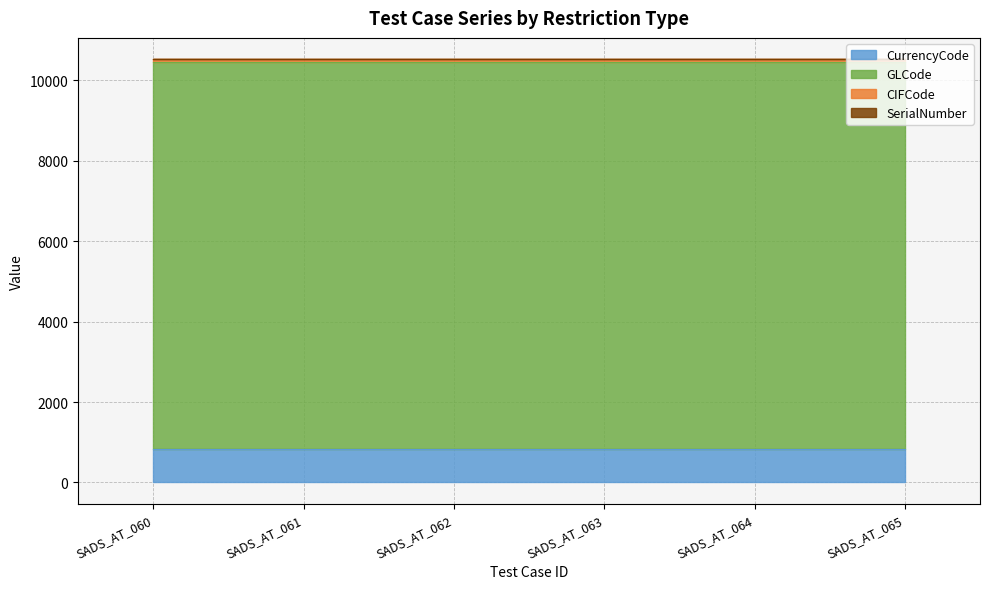

What is the value of the GLCode point at the 5th from the left?

9604